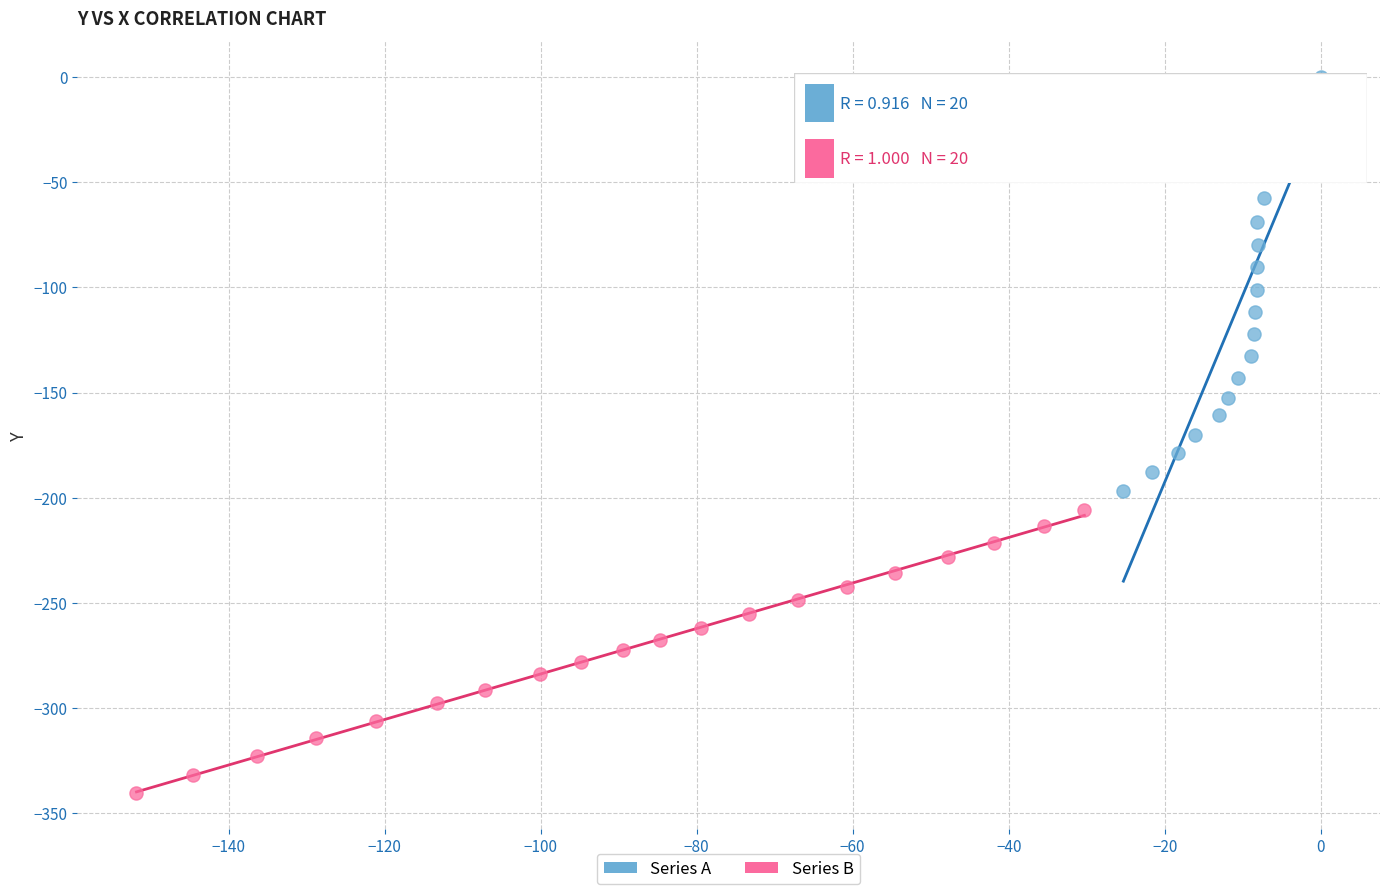

Which series reaches the minimum Y coordinate?

Series B